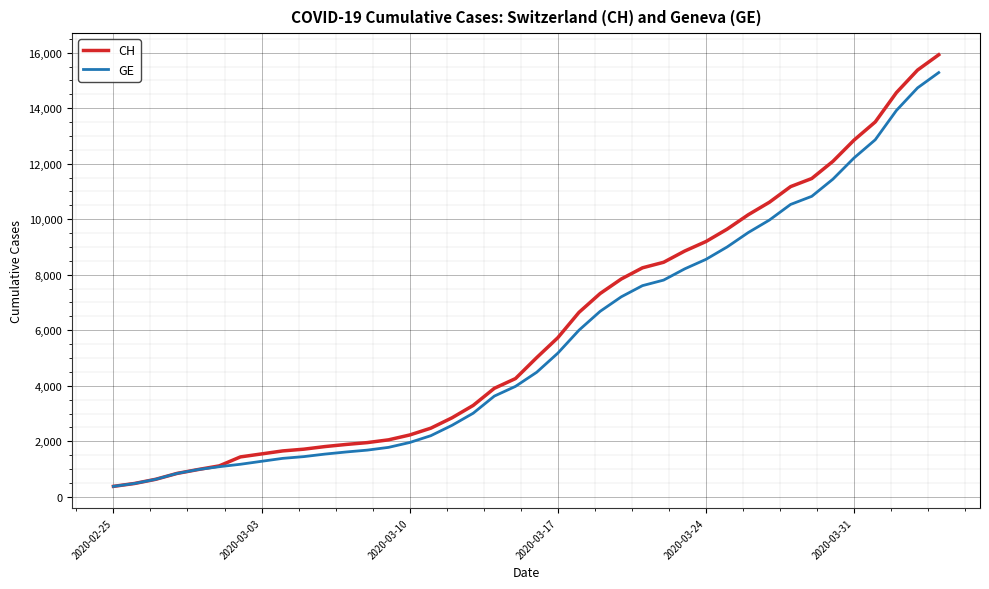

Which series has the widest spread of values?

CH